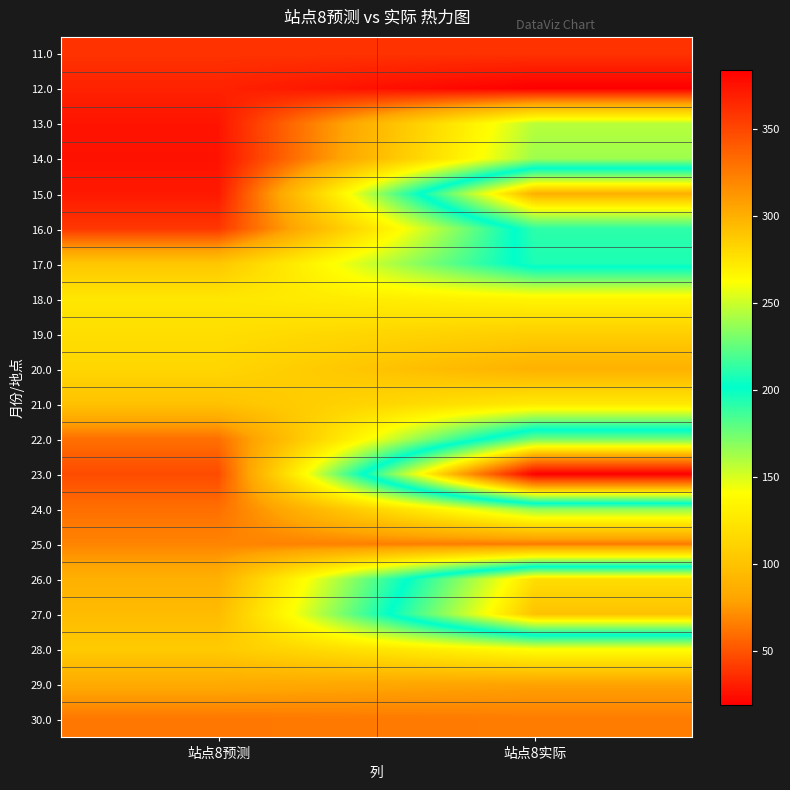

Reading left to right, what are all the values shown in this chart?

11.0: 站点8预测=38.2	站点8实际=38.0
12.0: 站点8预测=31.7	站点8实际=19.0
13.0: 站点8预测=26.9	站点8实际=158.0
14.0: 站点8预测=26.0	站点8实际=164.0
15.0: 站点8预测=28.4	站点8实际=300.0
16.0: 站点8预测=39.4	站点8实际=212.0
17.0: 站点8预测=102.8	站点8实际=208.0
18.0: 站点8预测=124.9	站点8实际=134.0
19.0: 站点8预测=118.4	站点8实际=108.0
20.0: 站点8预测=113.4	站点8实际=88.0
21.0: 站点8预测=99.7	站点8实际=126.0
22.0: 站点8预测=60.4	站点8实际=228.0
23.0: 站点8预测=47.0	站点8实际=384.0
24.0: 站点8预测=60.3	站点8实际=167.0
25.0: 站点8预测=67.9	站点8实际=64.0
26.0: 站点8预测=87.4	站点8实际=278.0
27.0: 站点8预测=95.6	站点8实际=291.0
28.0: 站点8预测=105.3	站点8实际=141.0
29.0: 站点8预测=83.6	站点8实际=79.0
30.0: 站点8预测=62.8	站点8实际=65.0